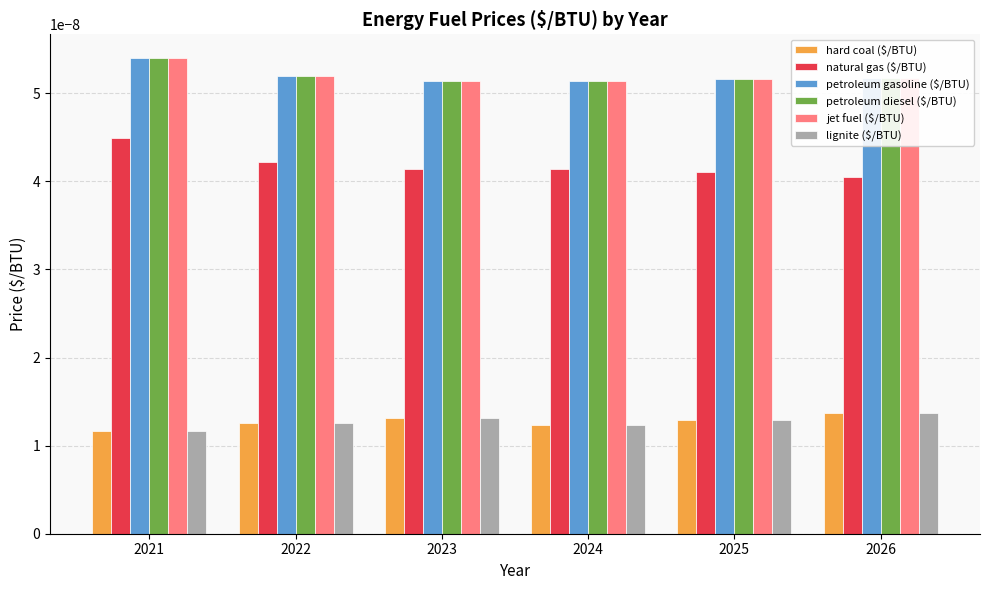

Which label corresponds to the largest value in the chart?

2021